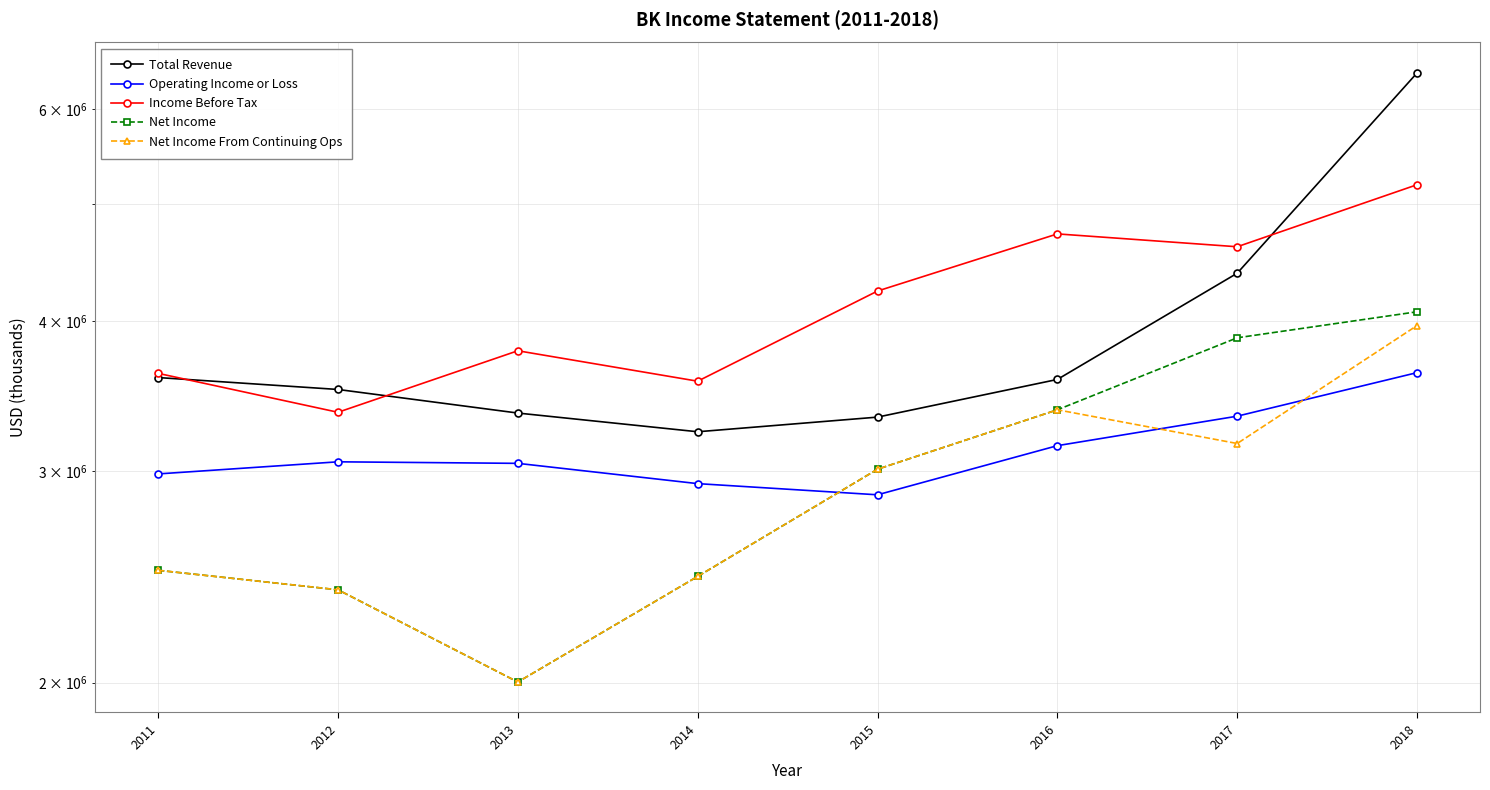

Rank the series at 2018 from lowest to highest value.

Operating Income or Loss, Net Income From Continuing Ops, Net Income, Income Before Tax, Total Revenue